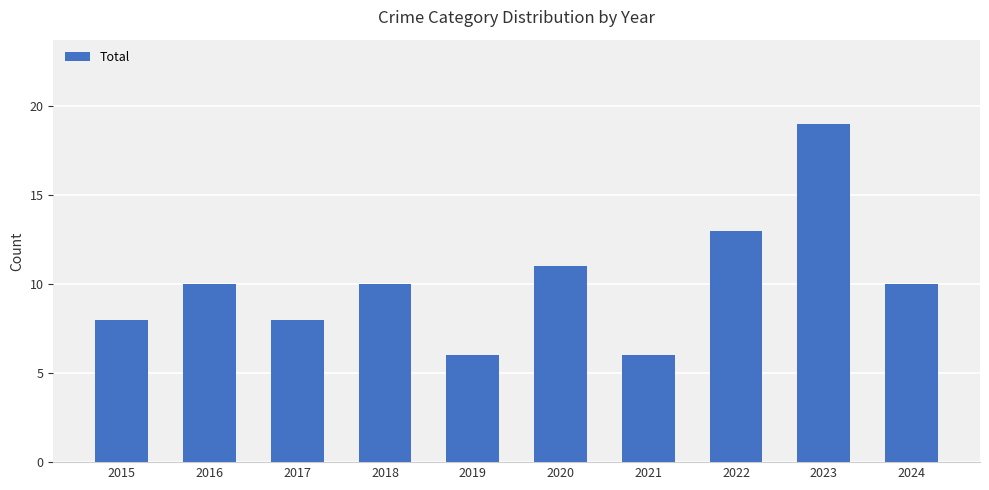

The chart shows a value of 10 at 2018. True or false?

True